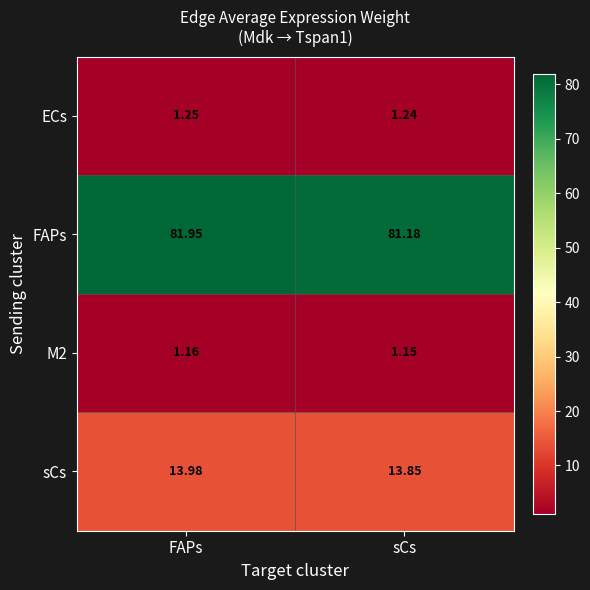

What is the total value across all series at sCs?

97.4